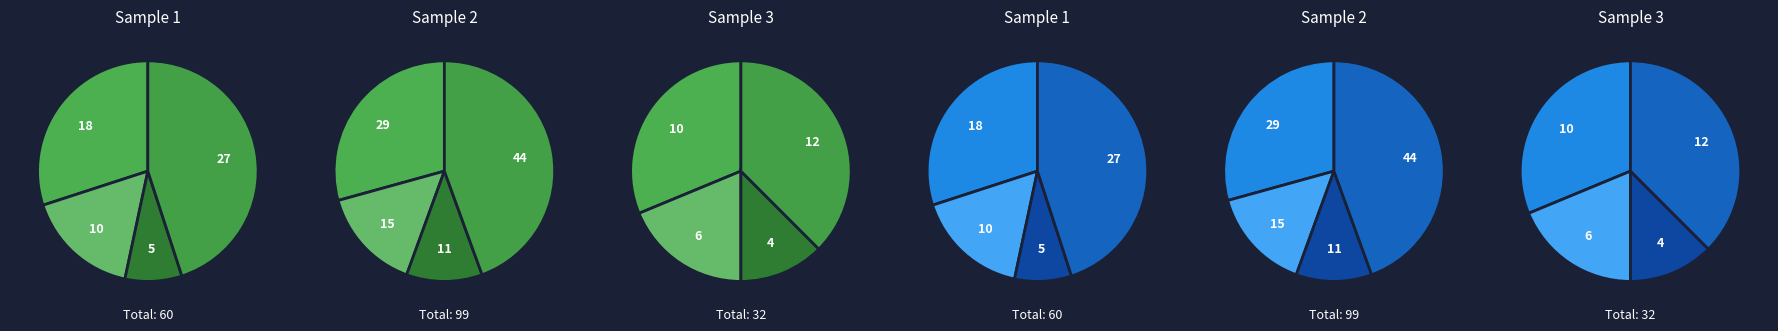

Does any single category account for the majority?

No